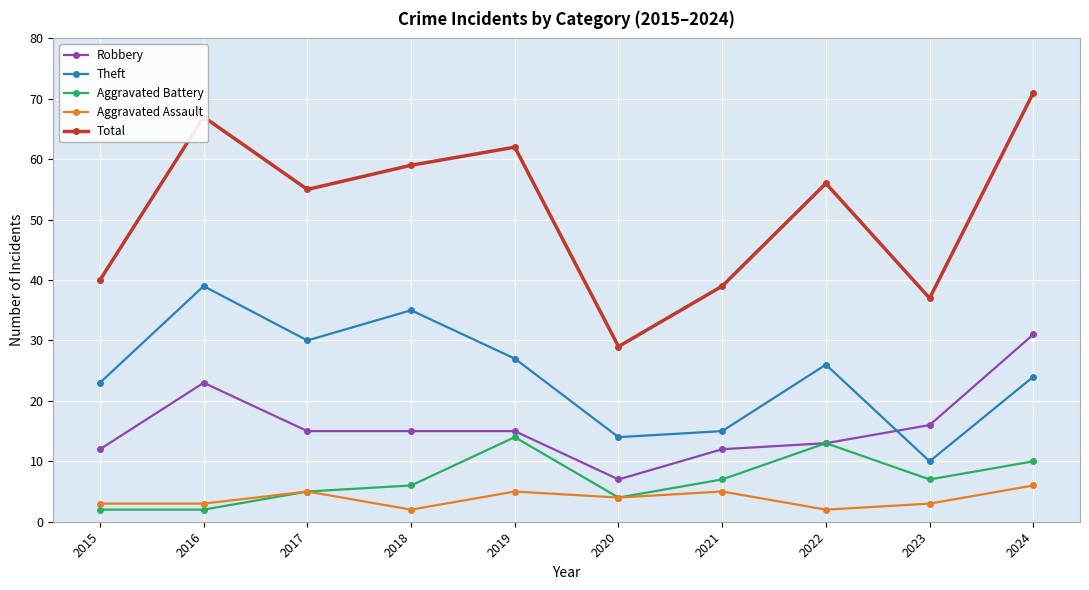

True or false: Aggravated Assault and Robbery intersect in this chart.

False